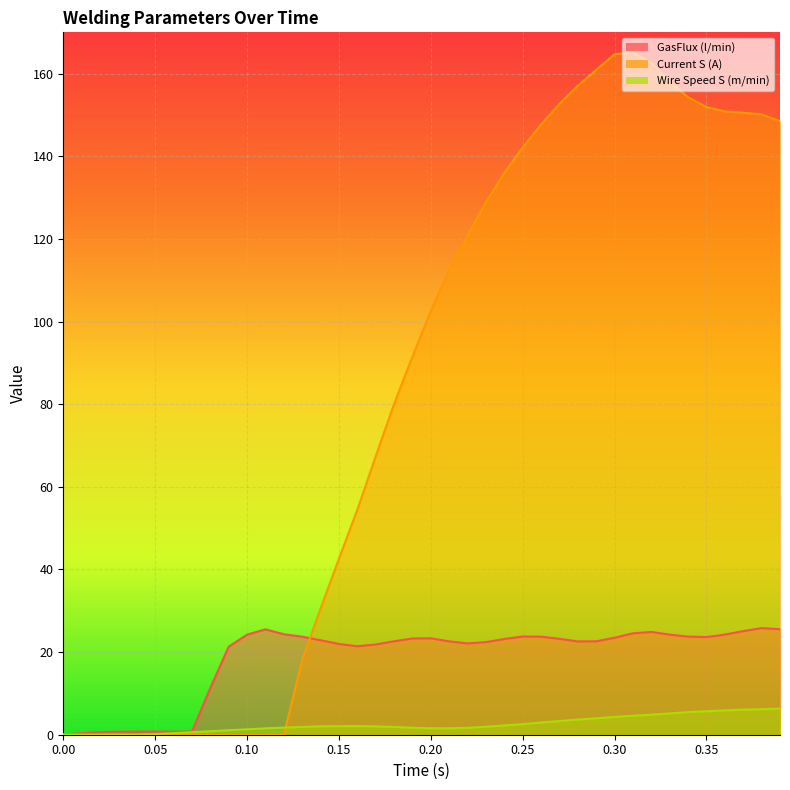

At which category does Wire Speed S (m/min) reach its first local valley?

0.21